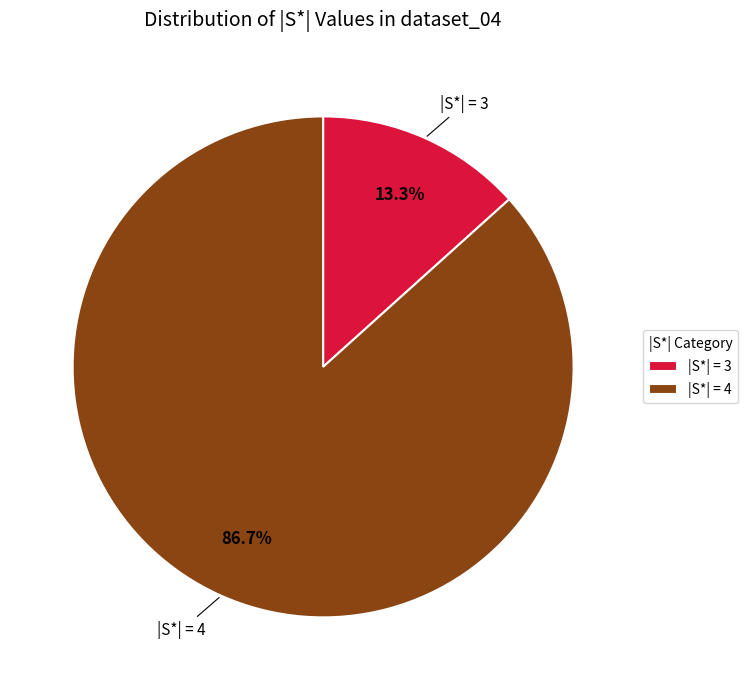

Count the number of slices in the pie.

2